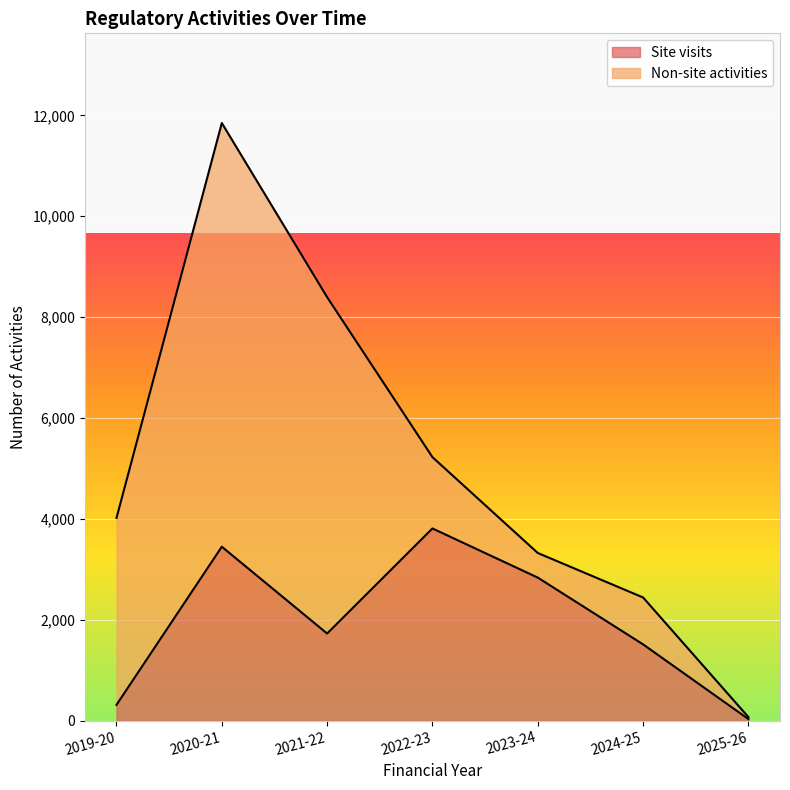

How many data points are above 1732?

3